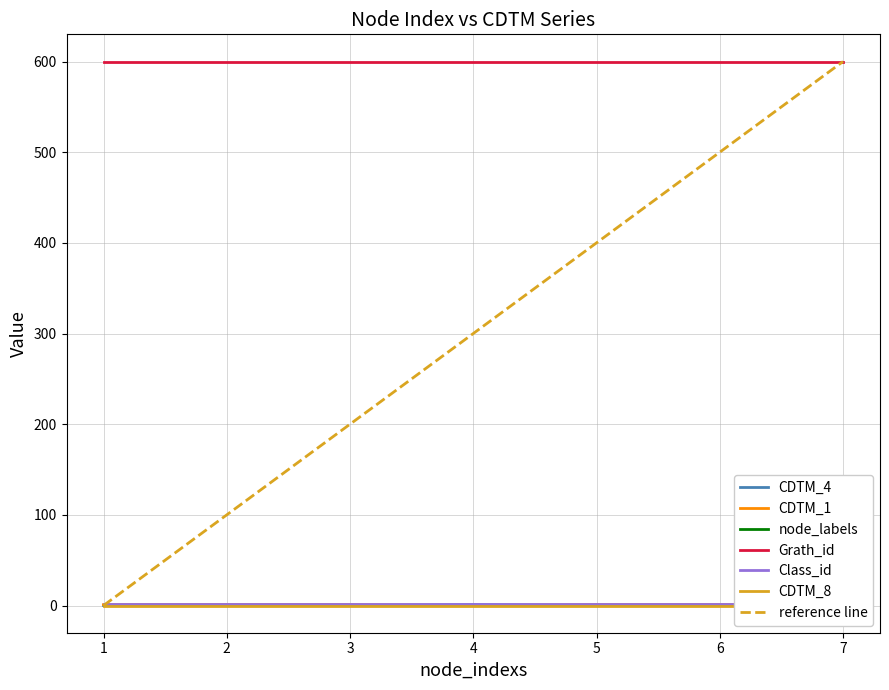

What is the sum of all CDTM_4 values?

2